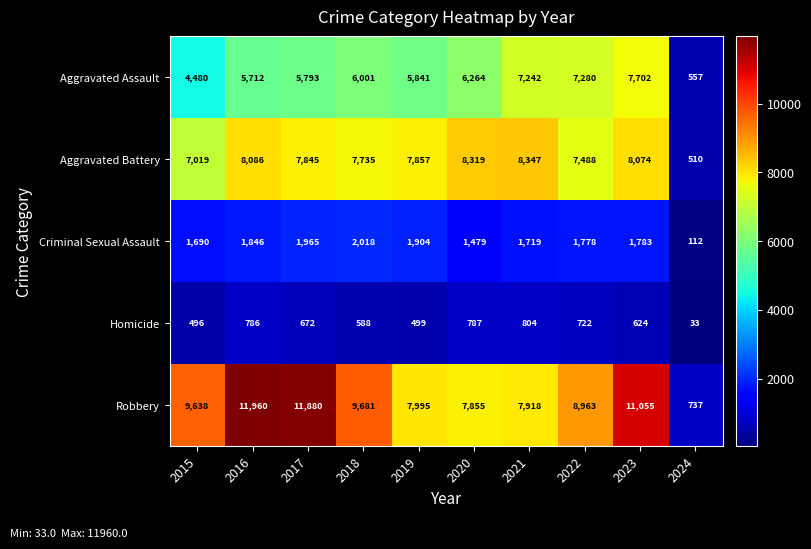

The value of Homicide at 2022 is 722. True or false?

True